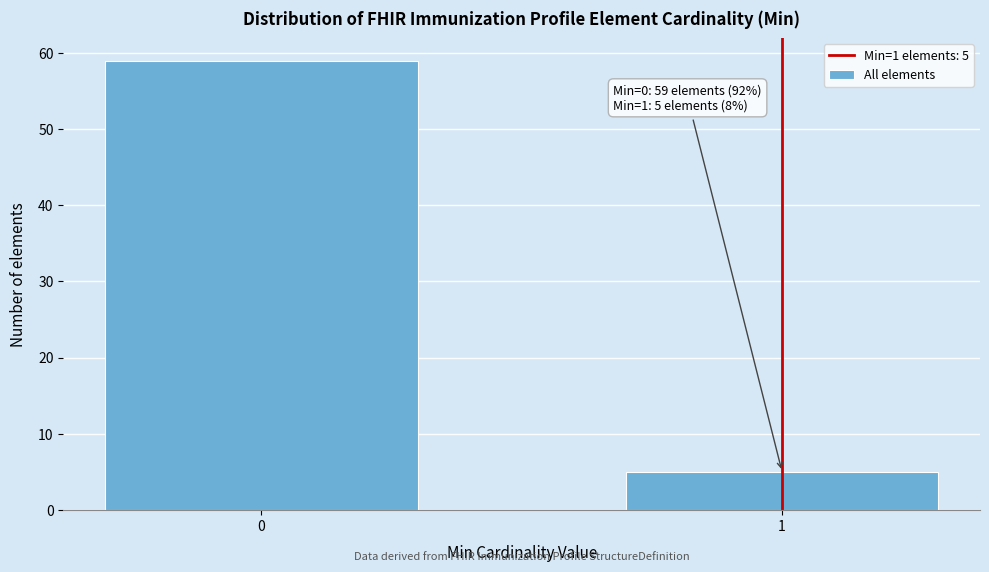

Reading left to right, transcribe all the data shown in this chart.

59	5